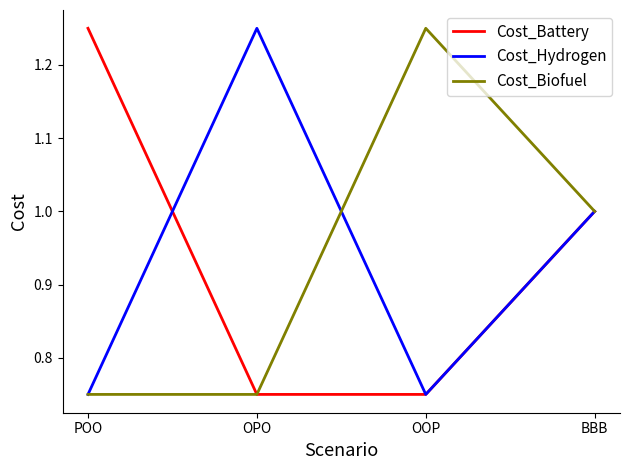

What position from the right is BBB?

1